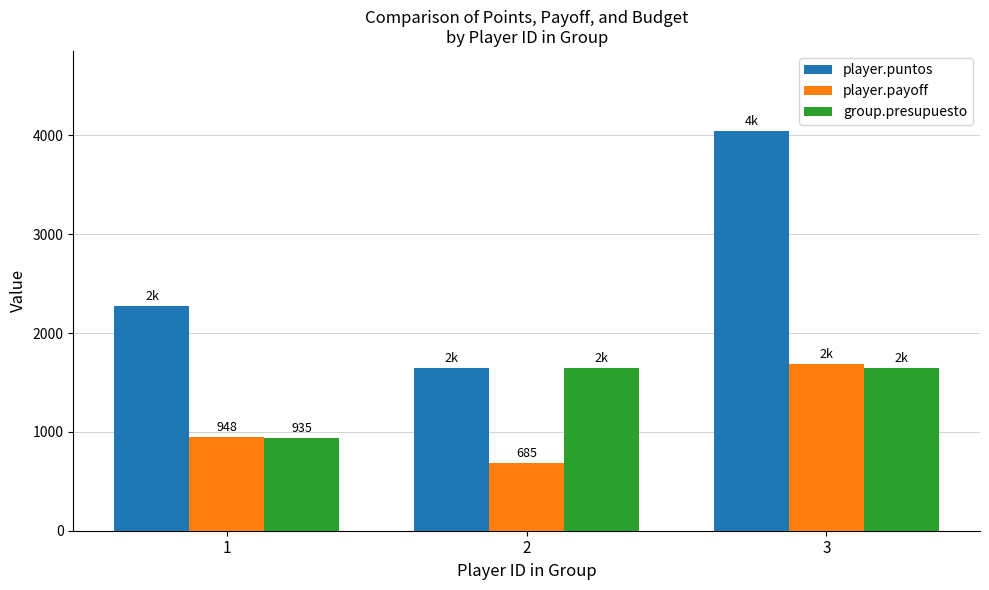

List the series in order of their overall mean, lowest first.

player.payoff, group.presupuesto, player.puntos